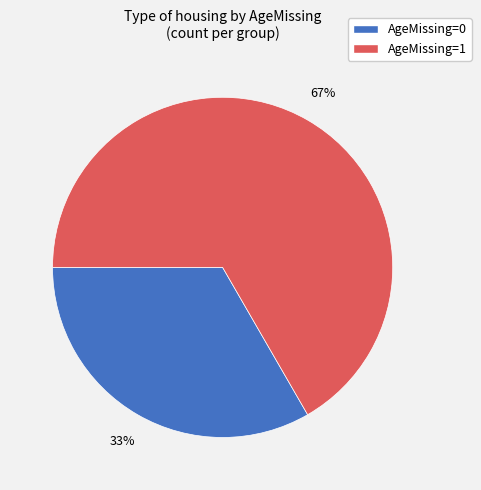

Does any single category account for the majority?

Yes